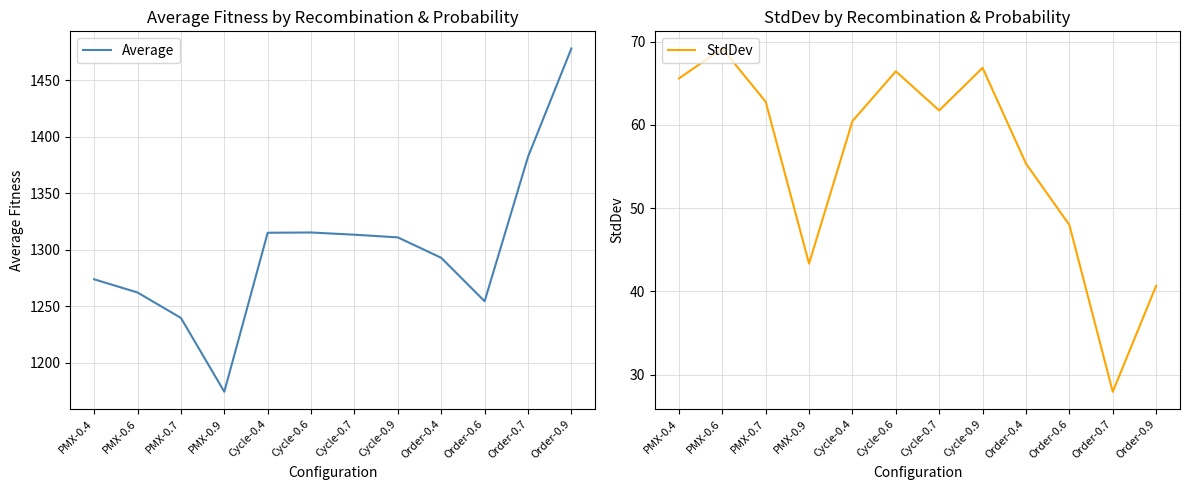

At which category is the sum across all series the highest?

Order-0.9